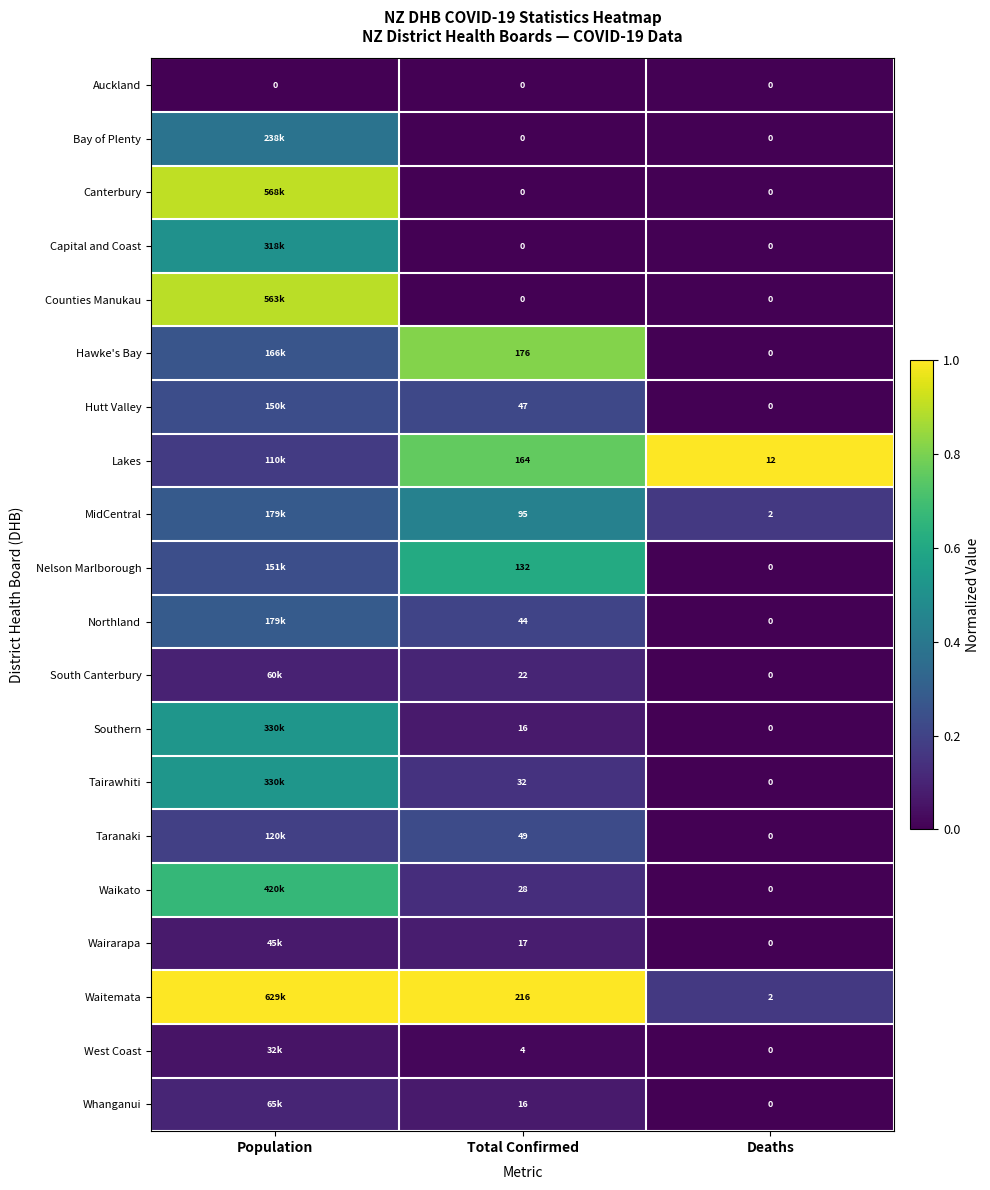

Between Total Confirmed and Deaths, which series saw the biggest shift?

Waitemata